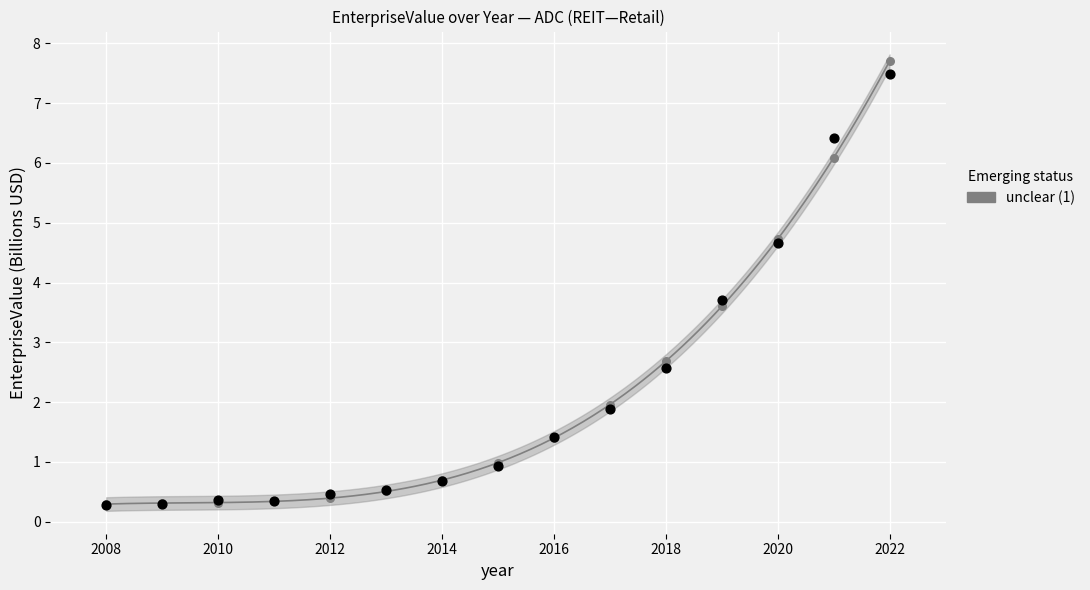

Across all series, what Y value is closest to 3?

2.7